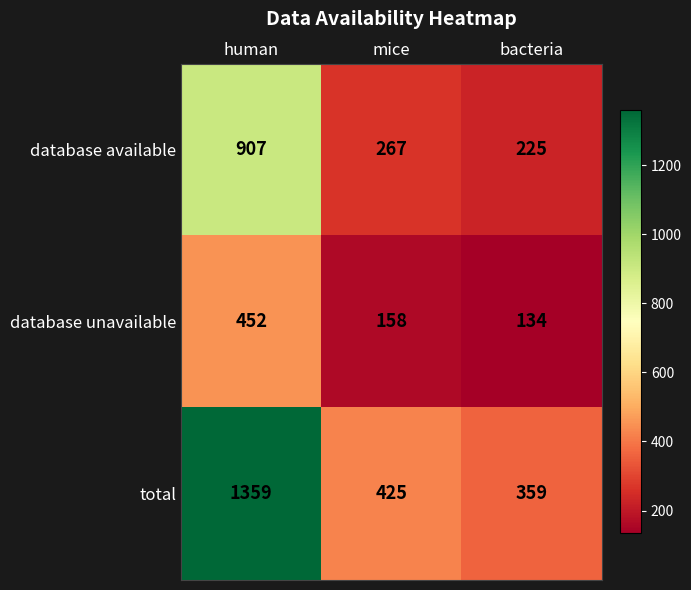

Reading right to left, what are all the values shown in this chart?

database available: bacteria=225	mice=267	human=907
database unavailable: bacteria=134	mice=158	human=452
total: bacteria=359	mice=425	human=1359